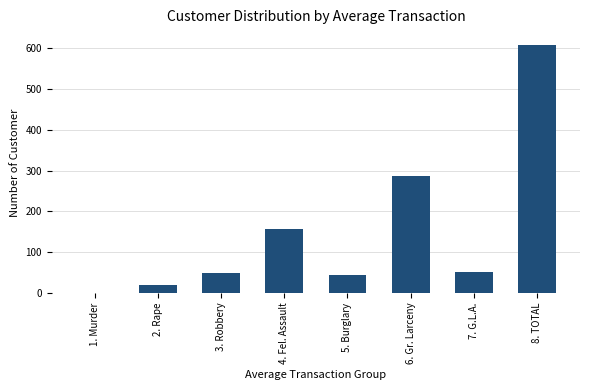

The chart shows a value of 158 at 4. Fel. Assault. True or false?

True